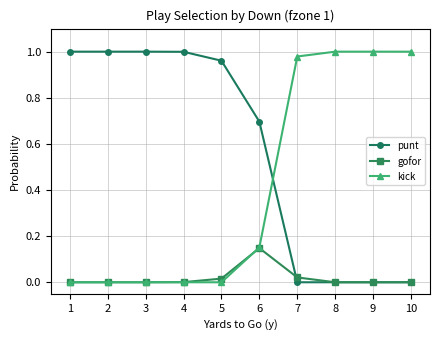

Which series has the largest total across all categories?

punt